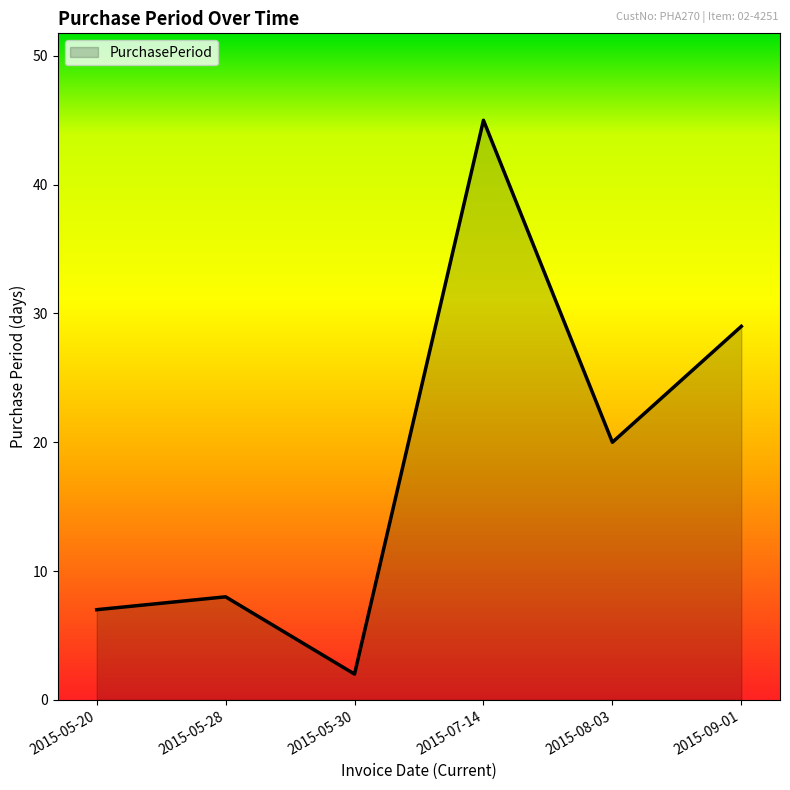

Where is the first local minimum?

2015-05-30